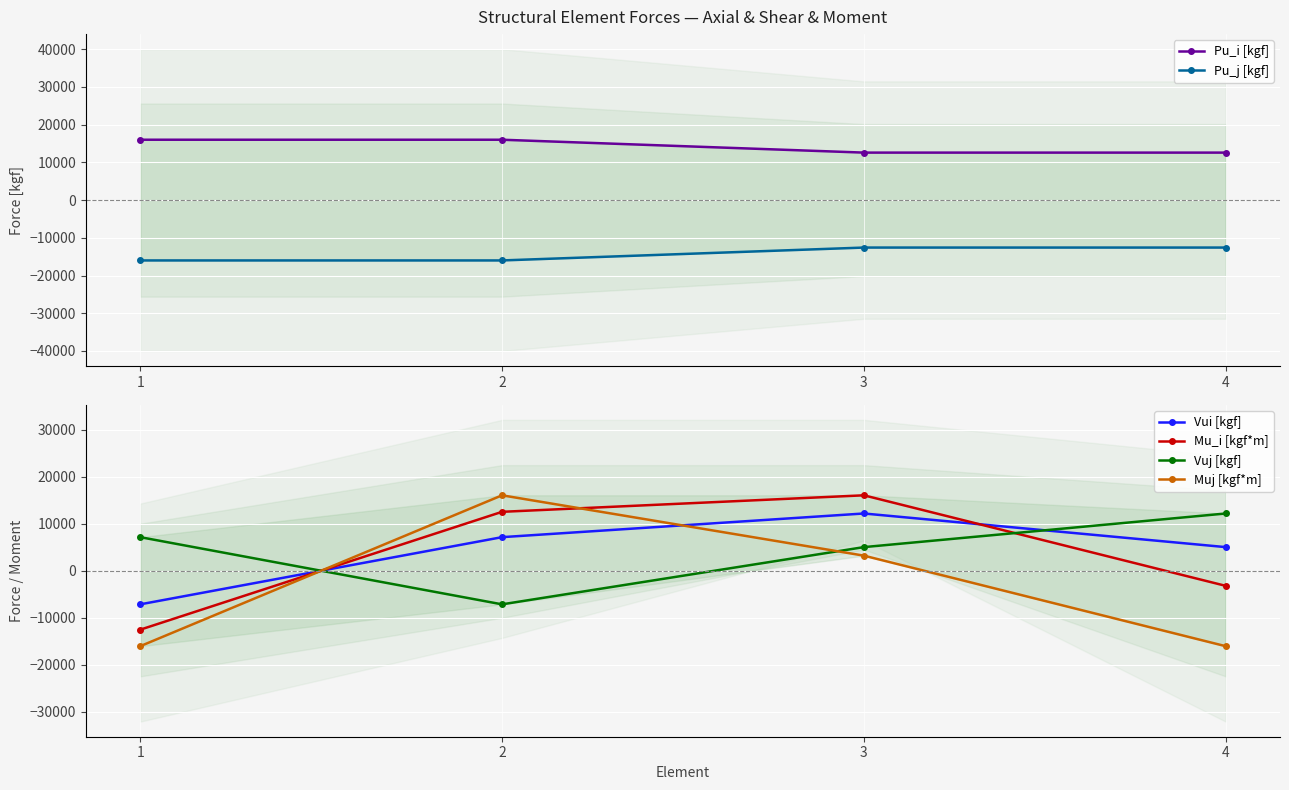

Which series has the widest spread of values?

Muj [kgf*m]